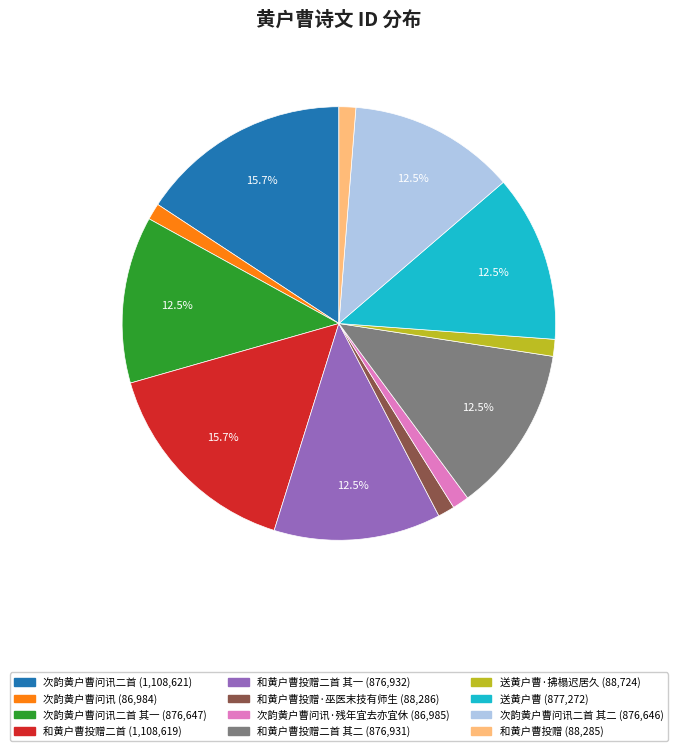

Is there a majority slice in this chart?

No